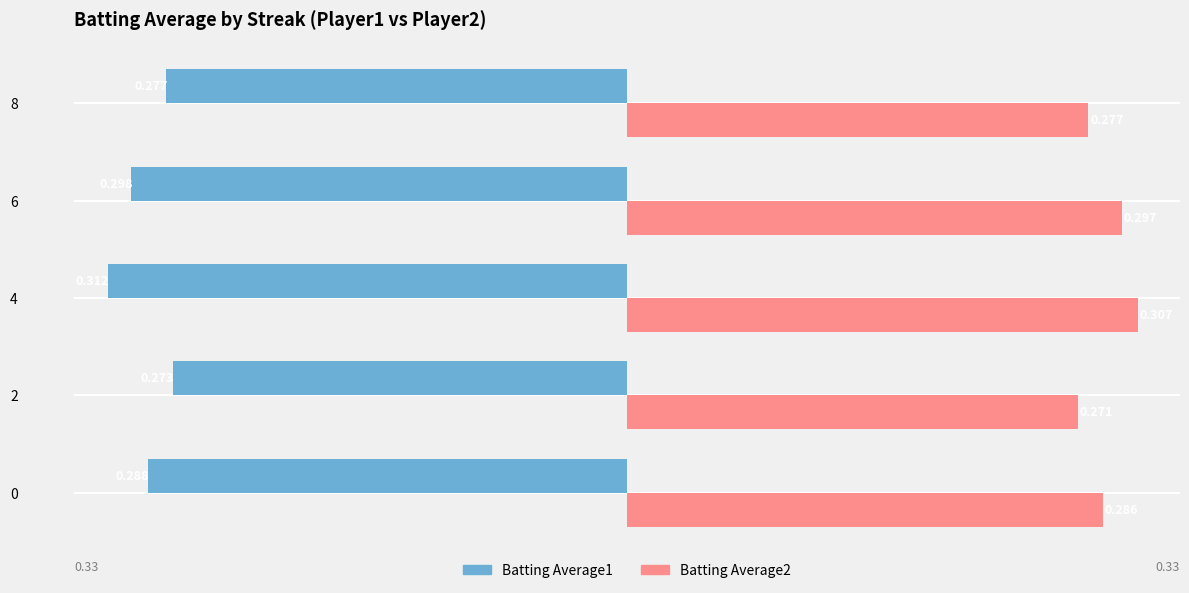

Which series has the largest range (max minus min)?

Batting Average1